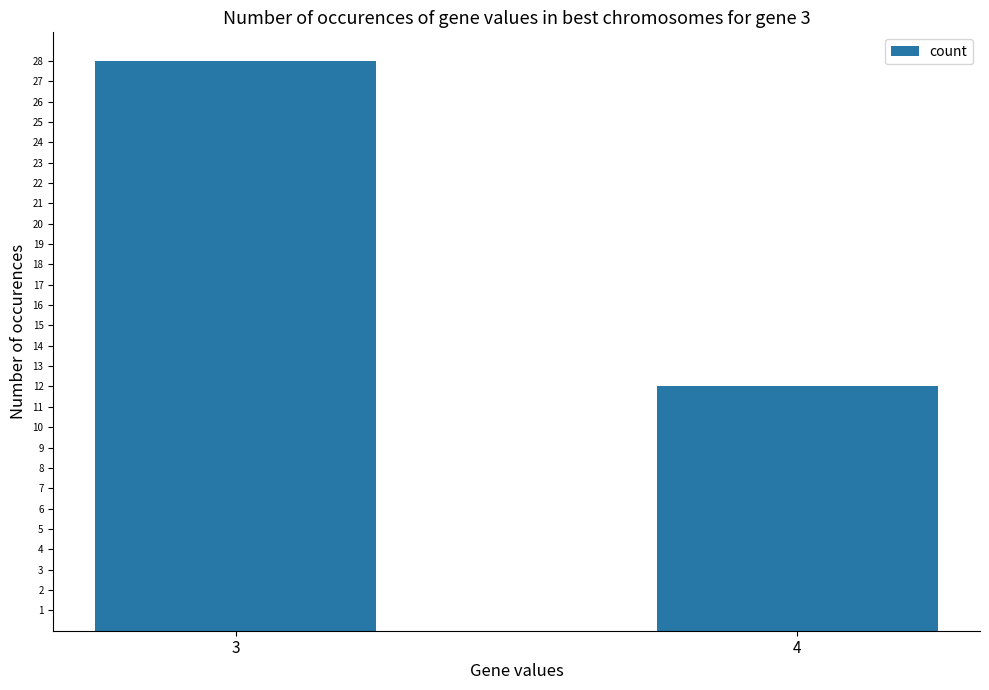

Reading left to right, transcribe all the data shown in this chart.

28	12